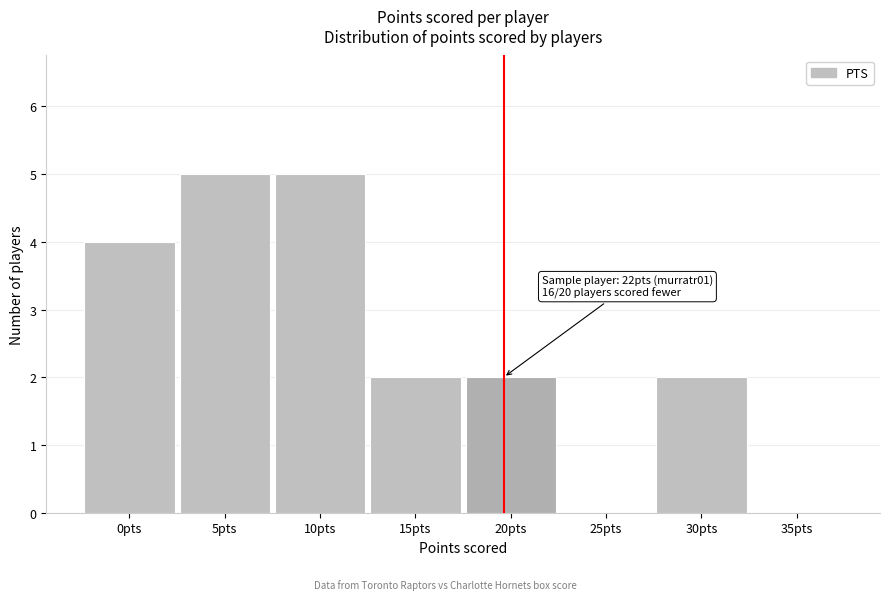

Reading left to right, transcribe all the data shown in this chart.

0pts=4	5pts=5	10pts=5	15pts=2	20pts=2	25pts=0	30pts=2	35pts=0